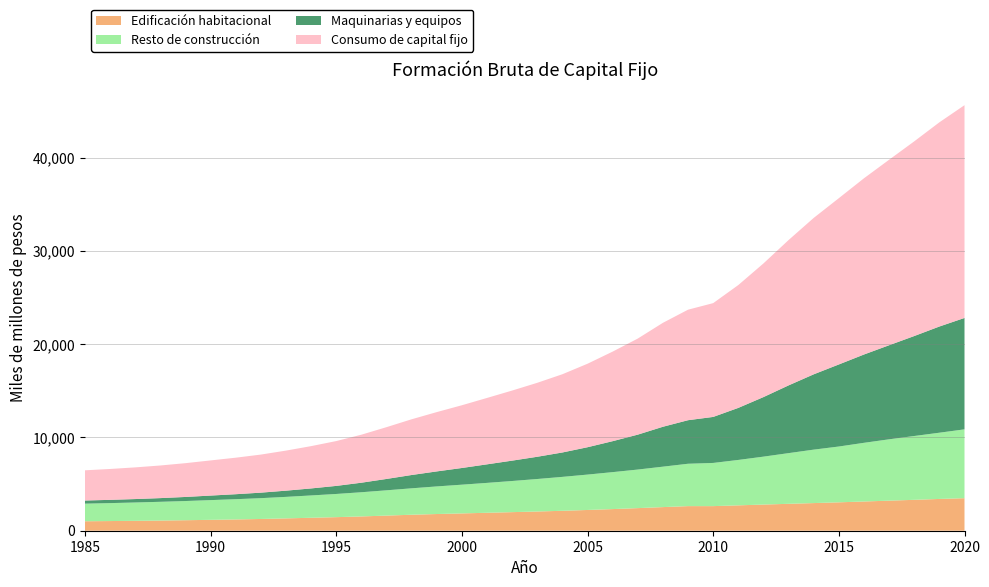

Reading left to right, list all the values displayed in this chart.

Edificación habitacional: 1016	1037	1062	1091	1127	1168	1210	1260	1324	1389	1455	1533	1623	1715	1791	1857	1925	1993	2062	2138	2226	2321	2424	2534	2639	2638	2722	2806	2886	2965	3046	3135	3226	3314	3409	3490
Resto de construcción: 1887	1924	1966	2011	2058	2115	2172	2232	2306	2394	2487	2594	2711	2833	2960	3081	3206	3339	3485	3637	3795	3963	4137	4336	4544	4632	4870	5139	5436	5732	5985	6293	6579	6845	7103	7383
Maquinarias y equipos: 337	350	368	396	437	487	534	591	666	753	865	1022	1219	1428	1610	1790	1989	2185	2385	2617	2934	3321	3745	4280	4671	4935	5583	6388	7266	8078	8802	9472	10089	10722	11389	11947
Consumo de capital fijo: 3239	3311	3397	3498	3623	3769	3916	4083	4296	4536	4808	5149	5553	5976	6361	6729	7120	7517	7932	8392	8955	9605	10305	11149	11853	12205	13175	14333	15588	16775	17834	18900	19894	20880	21900	22820